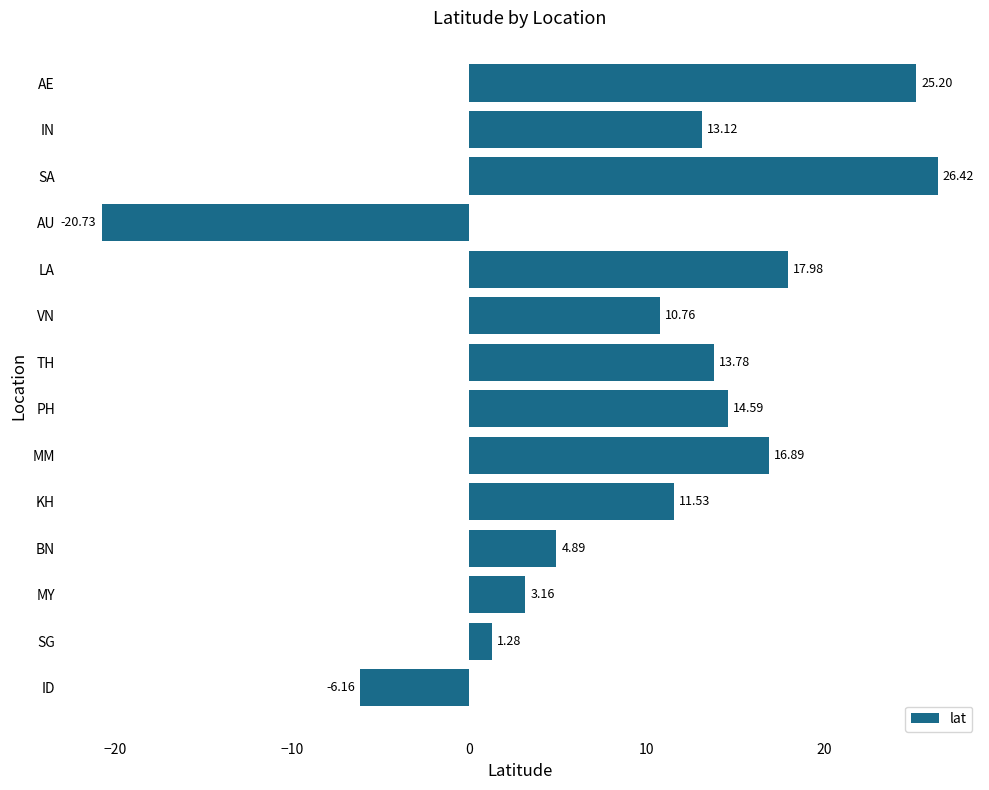

Rank the categories by value from highest to lowest.

SA, AE, LA, MM, PH, TH, IN, KH, VN, BN, MY, SG, ID, AU